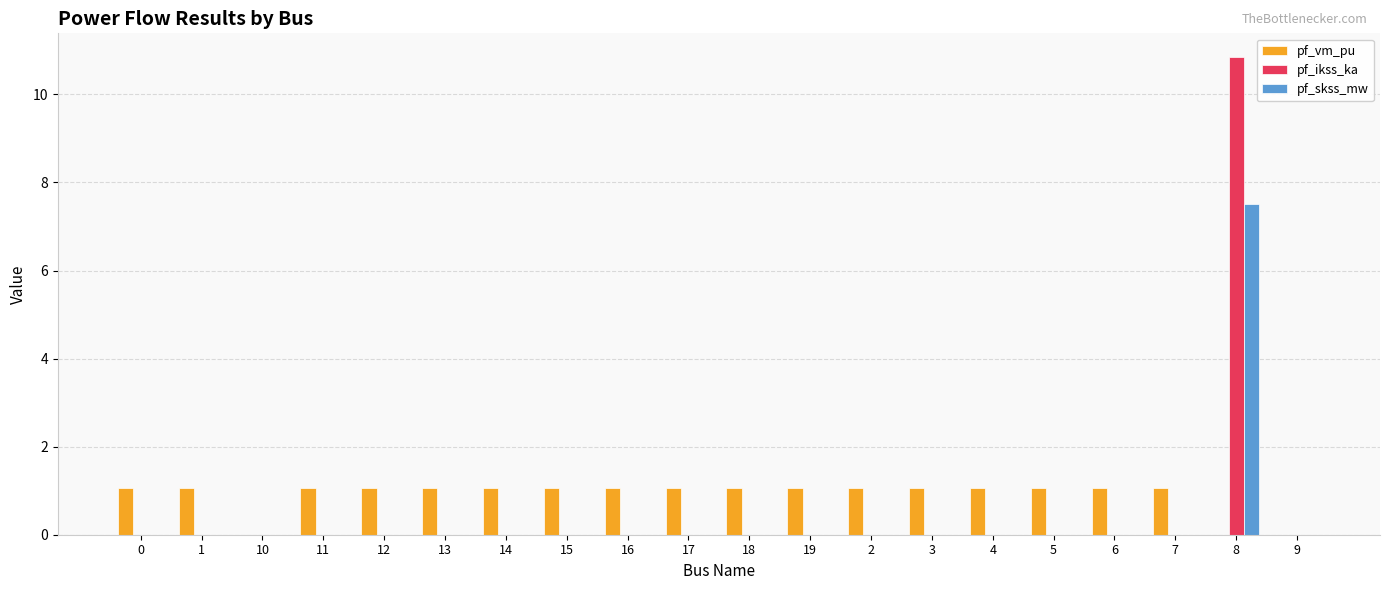

The pf_ikss_ka series shows 0.0 at 6. True or false?

True